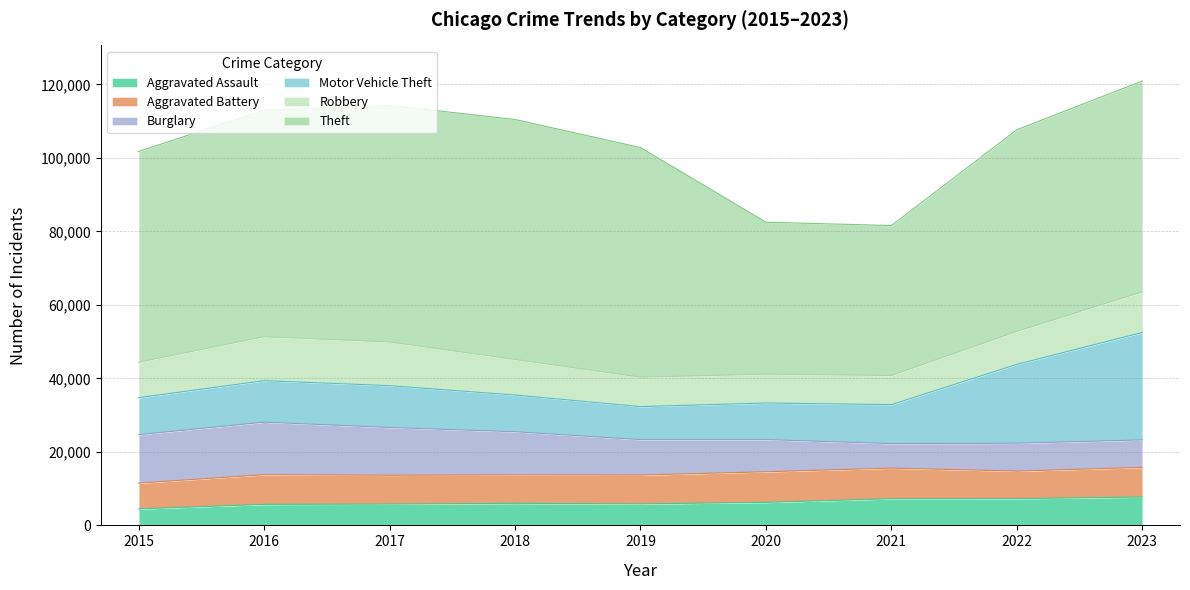

At how many categories does at least one series exceed 17501?

9